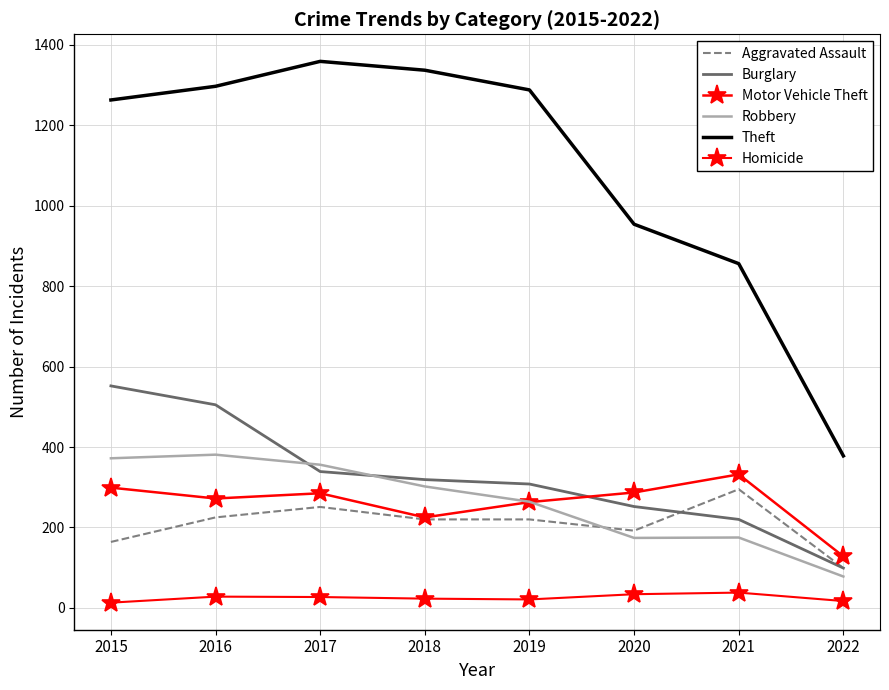

What is the difference between the maximum and second lowest values in the Burglary series?

332